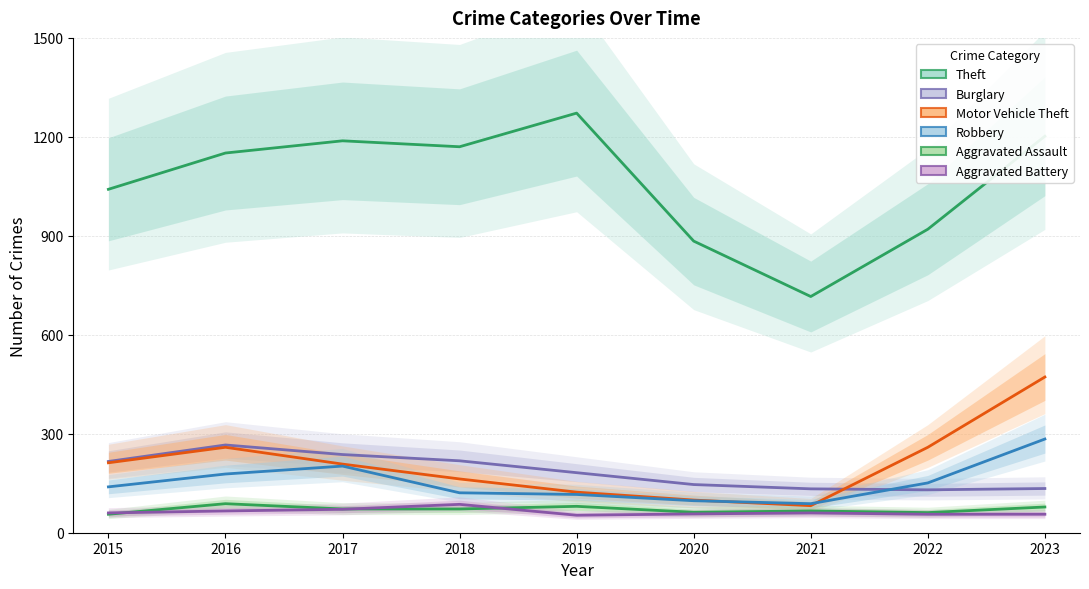

At which label does Motor Vehicle Theft reach its minimum?

2021